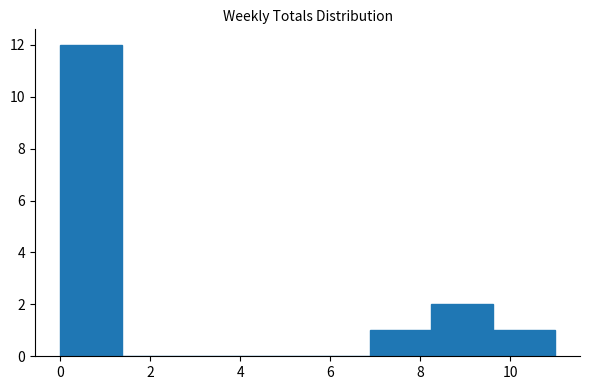

Reading left to right, transcribe this chart: for each bar, give the range it covers on the x-axis and its height. Neither the bar edges nor the heights are printed on the chart, so give them approximately, as read against the axes.

0.0 to 1.4: 12
1.4 to 2.8: 0
2.8 to 4.2: 0
4.2 to 5.6: 0
5.6 to 6.8: 0
6.8 to 8.2: 1
8.2 to 9.6: 2
9.6 to 11.0: 1